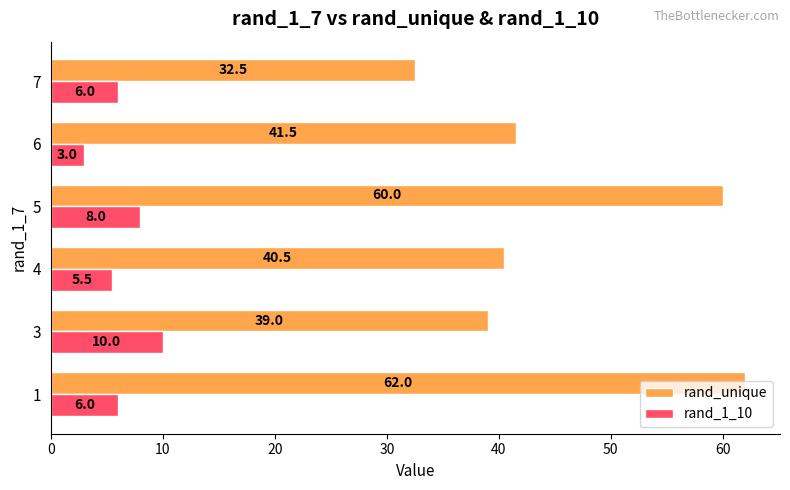

The value of rand_unique at 1 is 82.4. True or false?

False